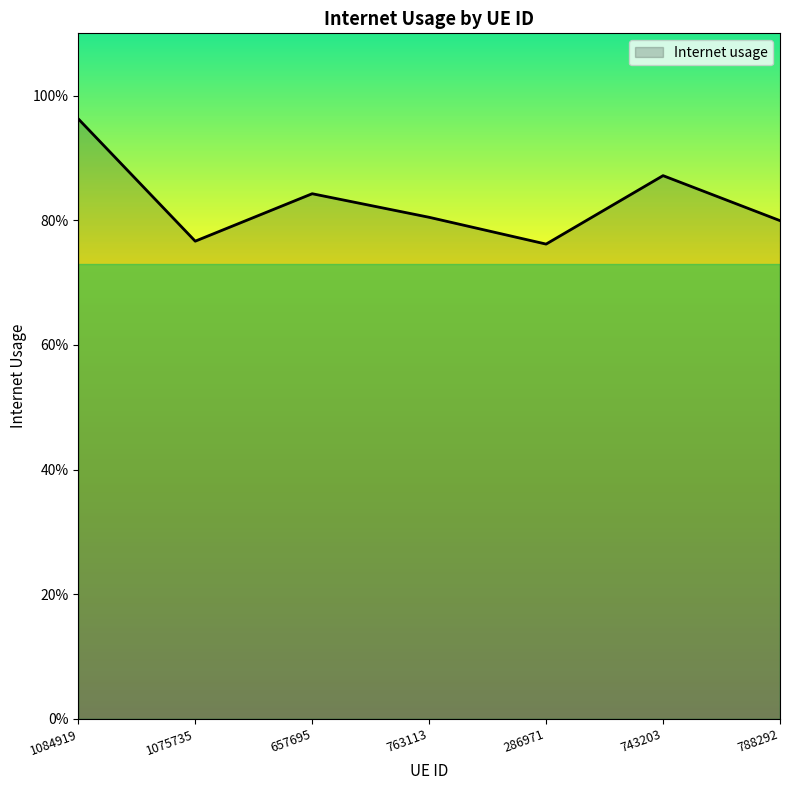

What is the label of the 6th point from the right?

1075735